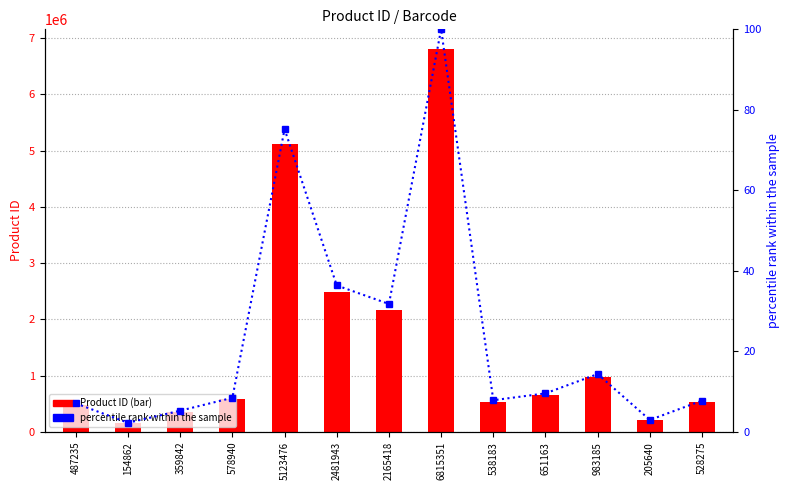

Rank the series at 983185 from highest to lowest value.

Product ID, percentile rank within the sample